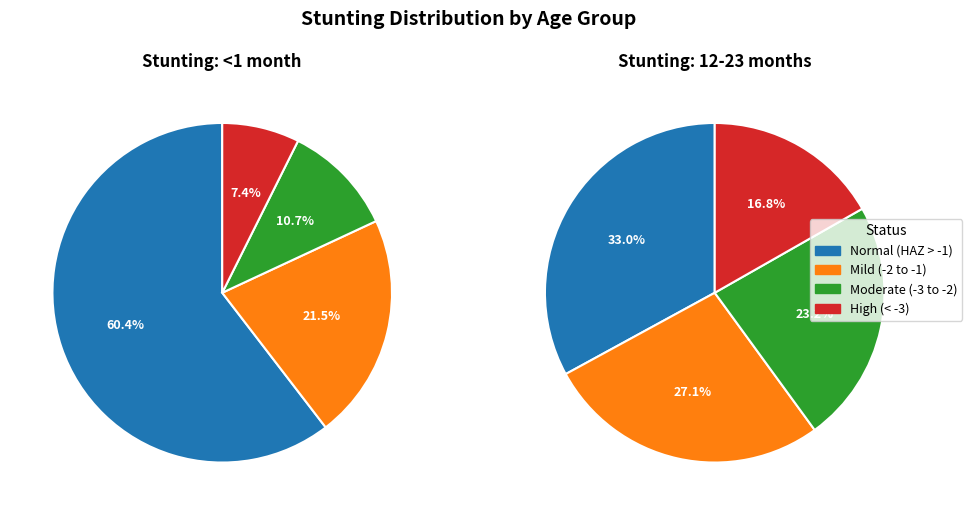

Which slice is the smallest?

High (HAZ-score between < -3)